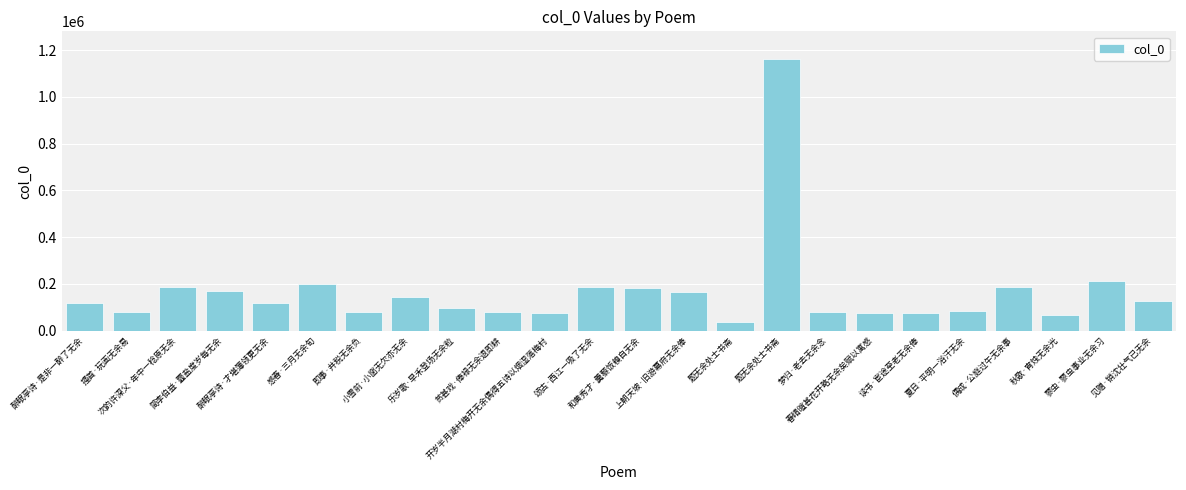

How many bars are there in total?

24